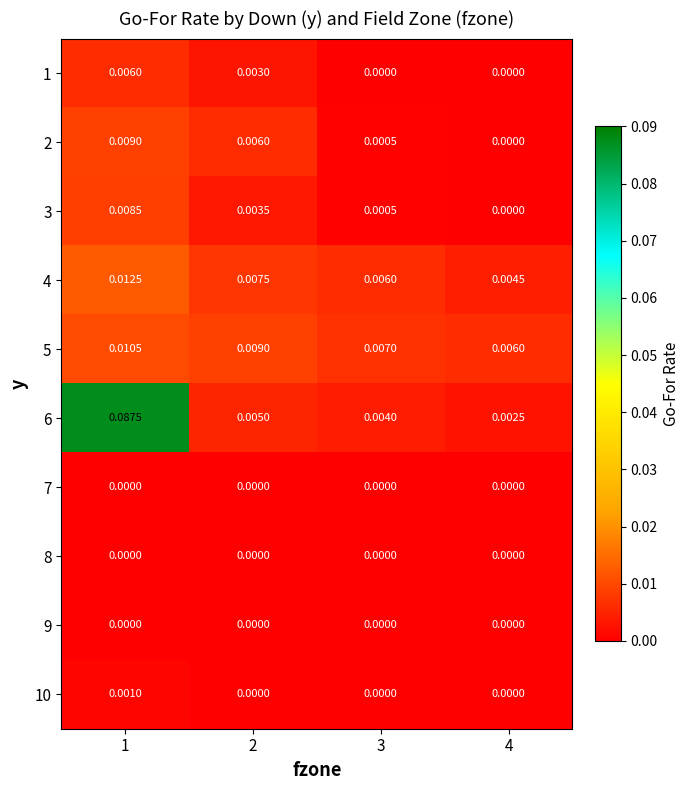

Which series has the largest range (max minus min)?

6